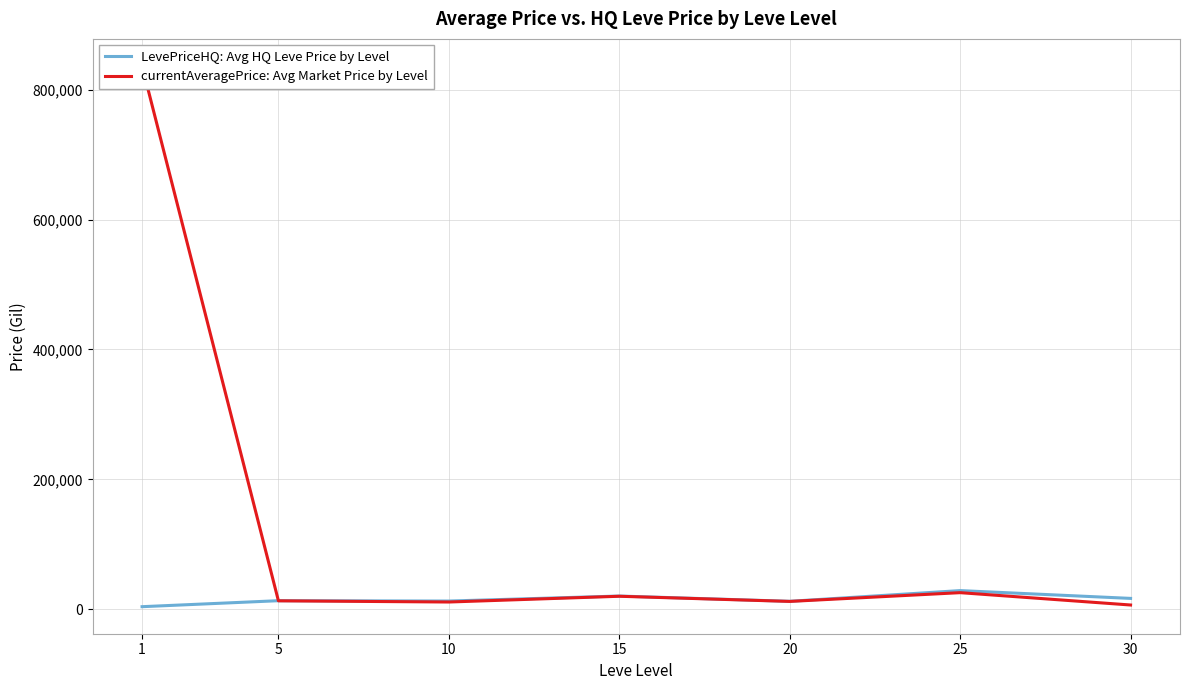

What is the minimum value for currentAveragePrice: Avg Market Price by Level?

6568.7